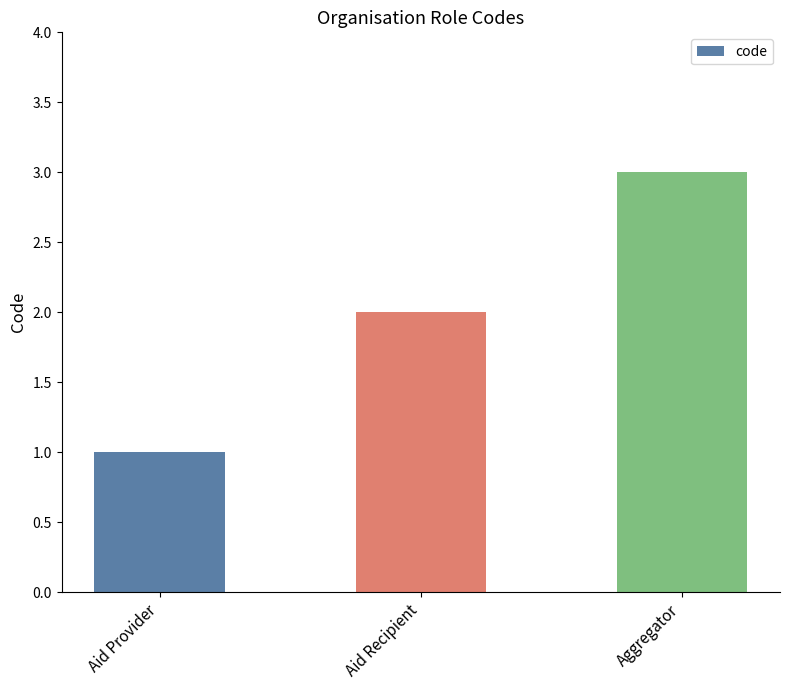

Approximately how many times larger is the value at Aid Provider compared to Aid Recipient?

0.5